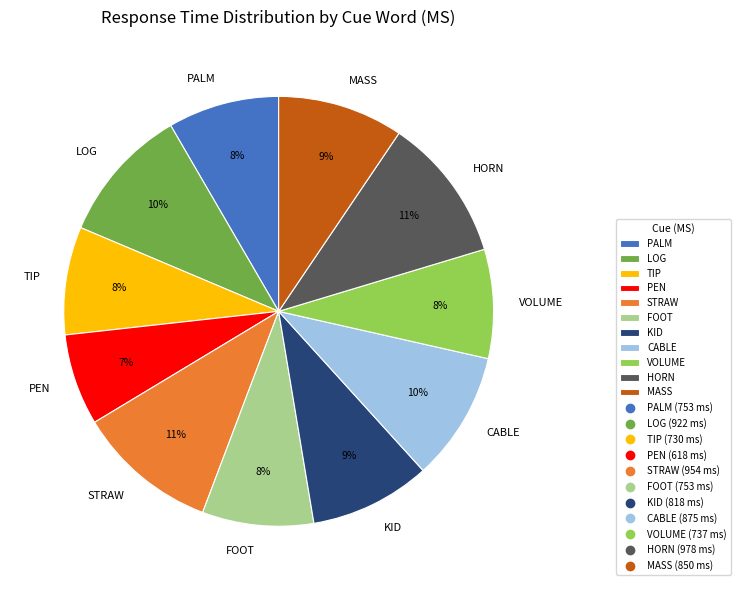

Between STRAW and FOOT, which is larger?

STRAW